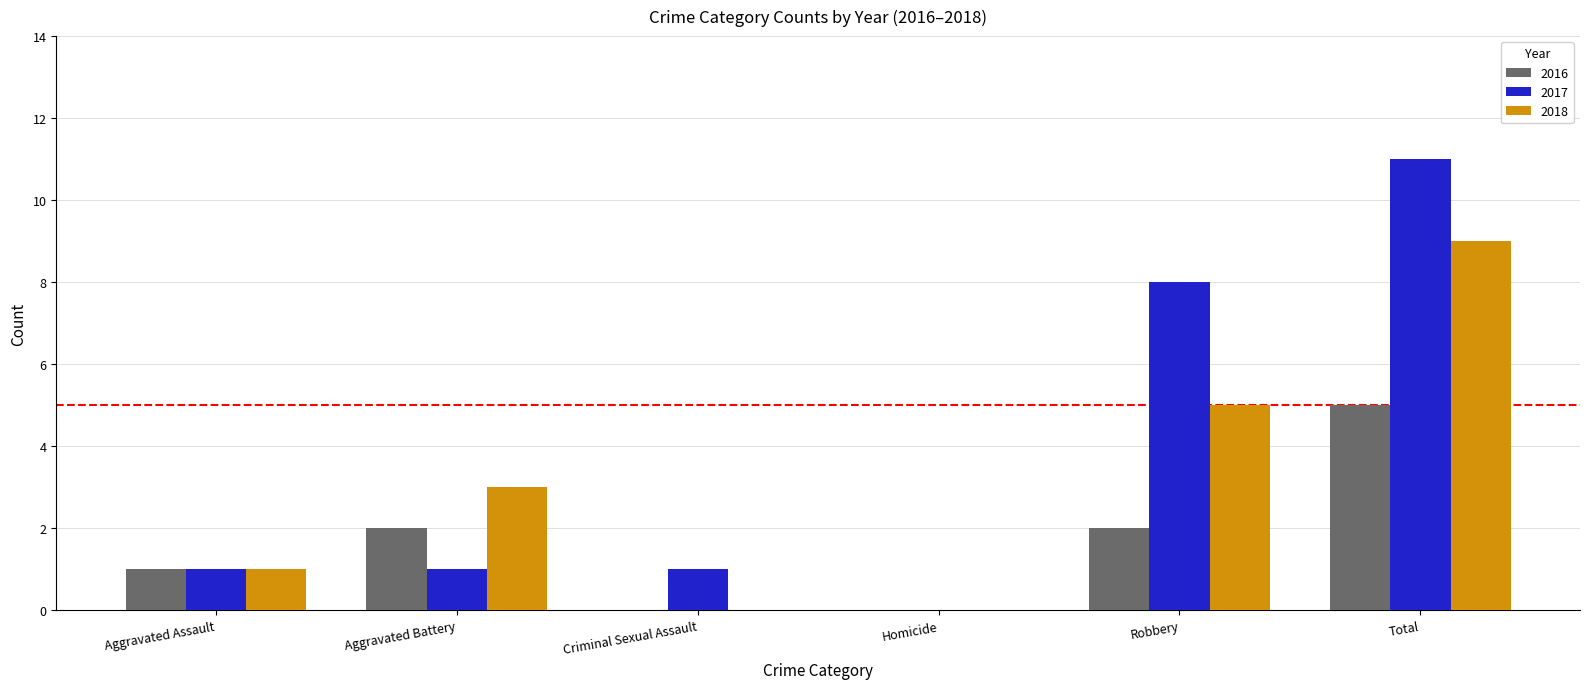

Are the bars grouped side by side (vs. stacked)?

Yes